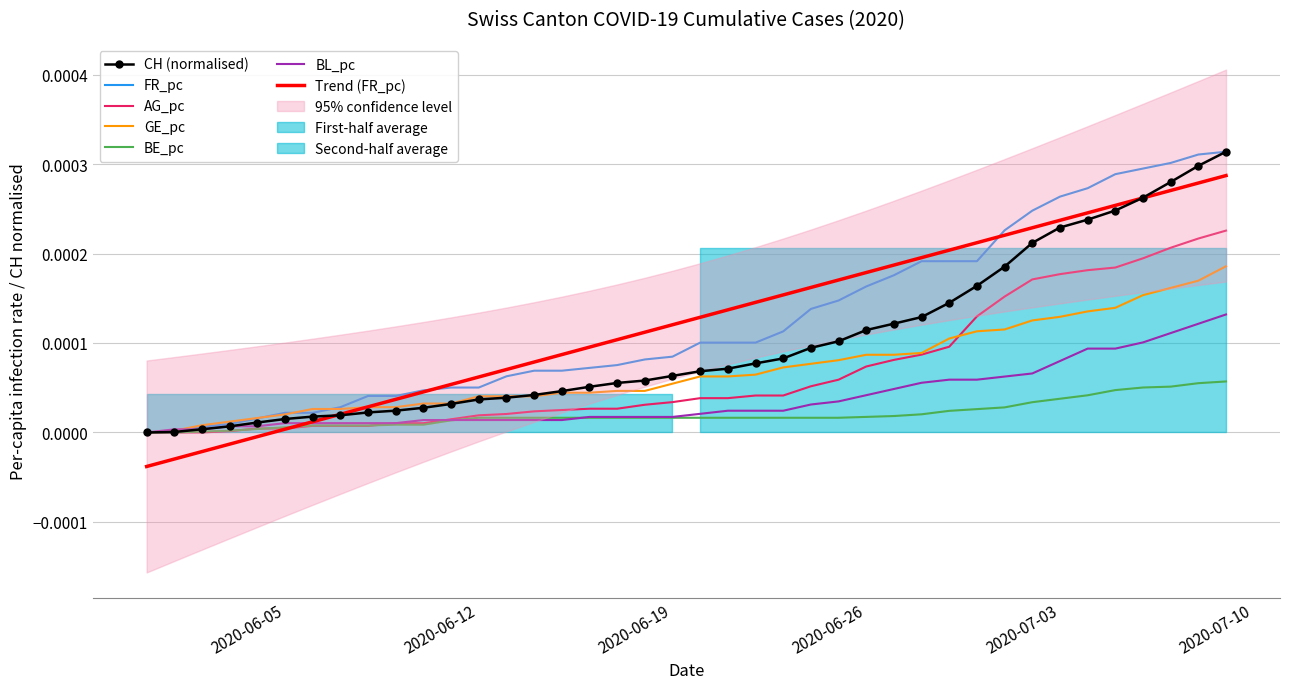

How many positive values does the BE_pc series have?

38